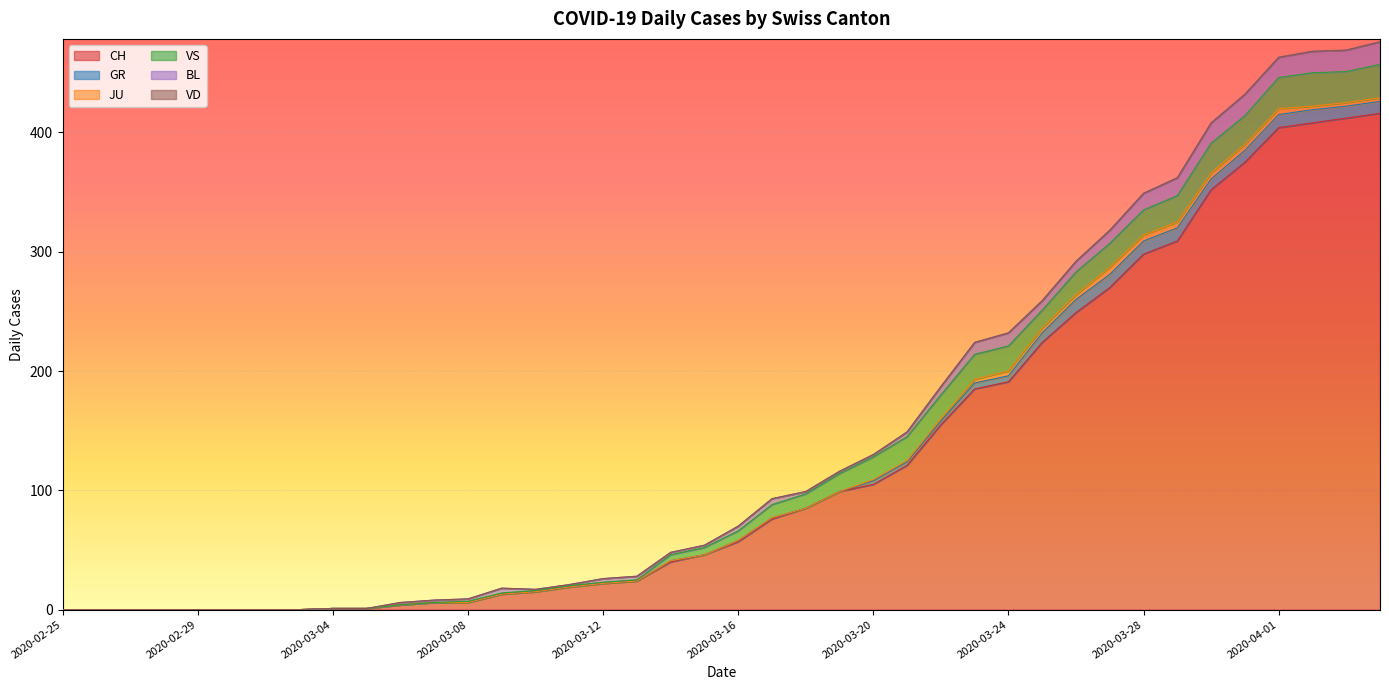

How many values in CH are above zero?

32